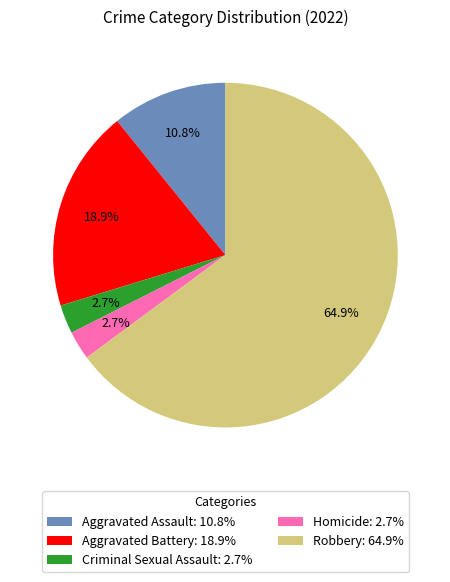

What percentage is NOT represented by Aggravated Assault?

89.2%